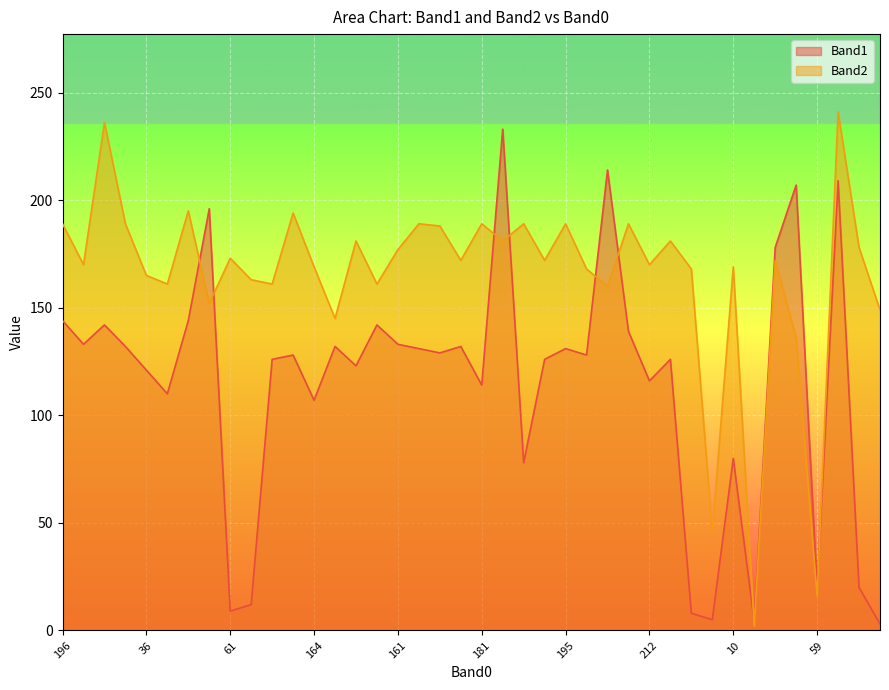

Rank the series at 59 from lowest to highest value.

Band2, Band1